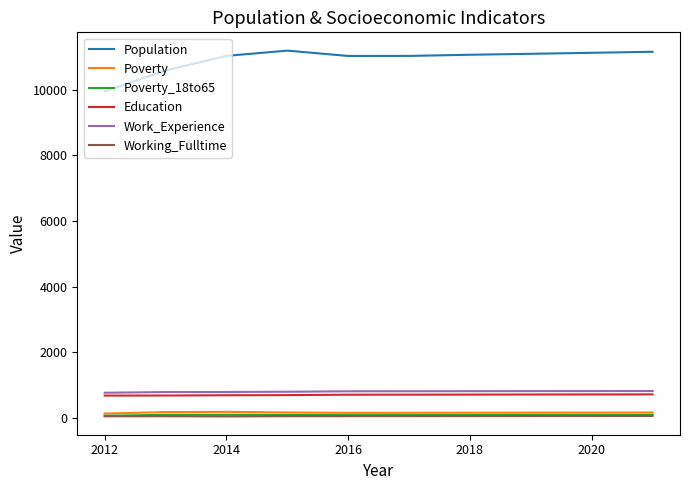

How many lines are shown in the chart?

6